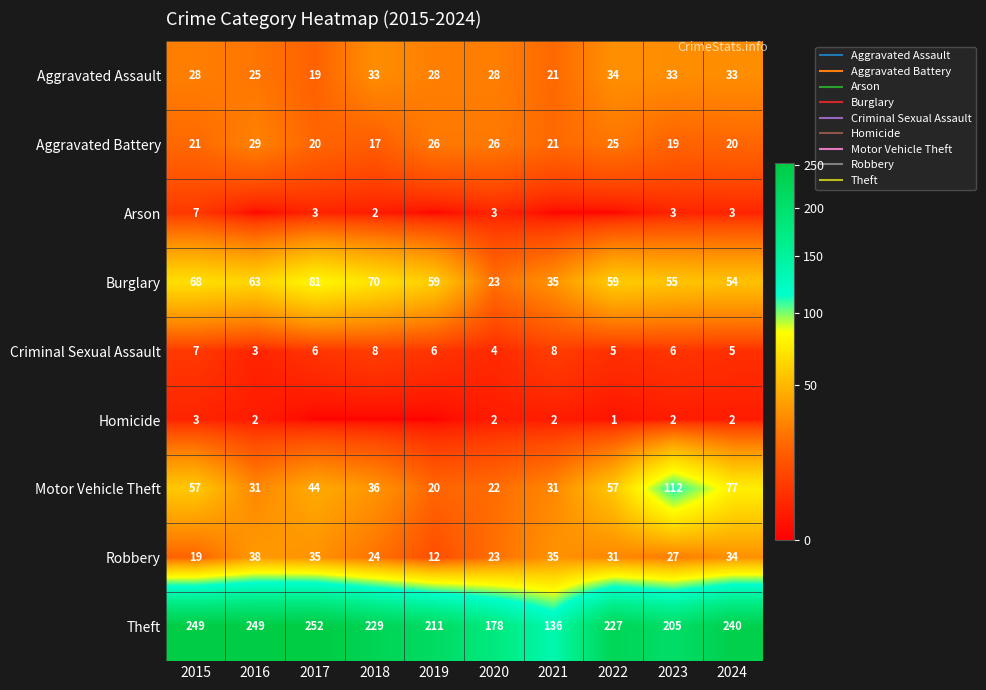

List the labels in order of Aggravated Assault value, smallest first.

2017, 2021, 2016, 2015, 2019, 2020, 2018, 2023, 2024, 2022